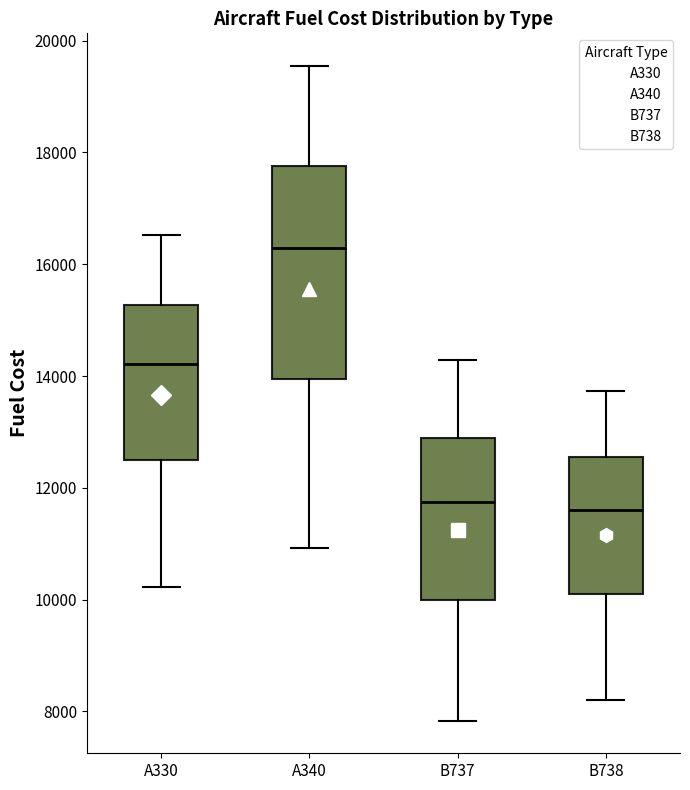

Which box is the tallest, from its lower edge to its upper edge?

A340